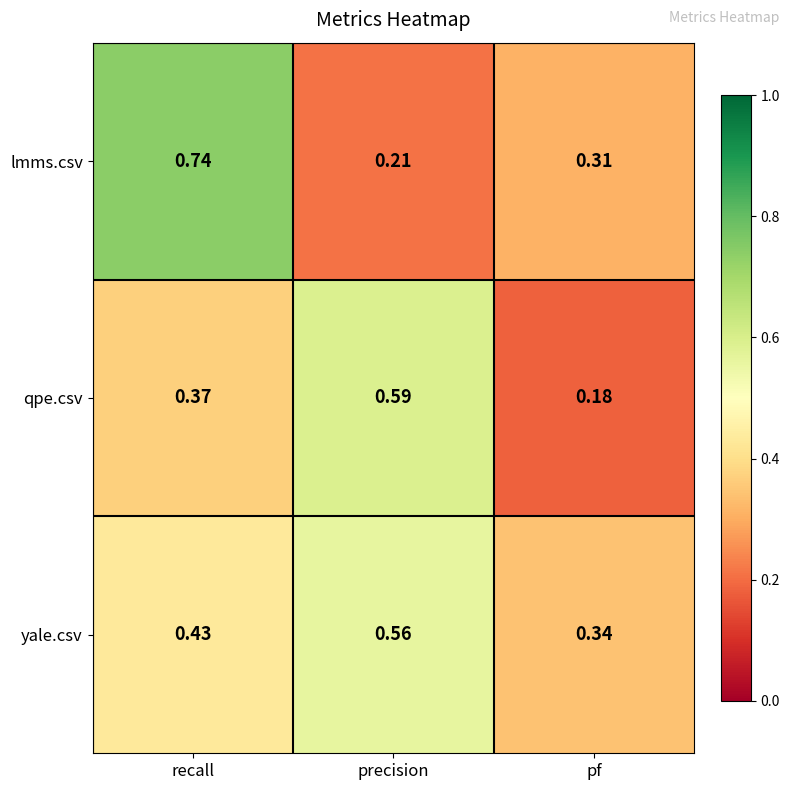

At which category does the chart reach its minimum across all series?

pf